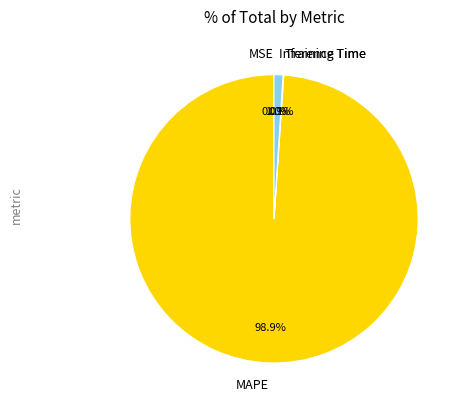

Which slice is the largest?

MAPE